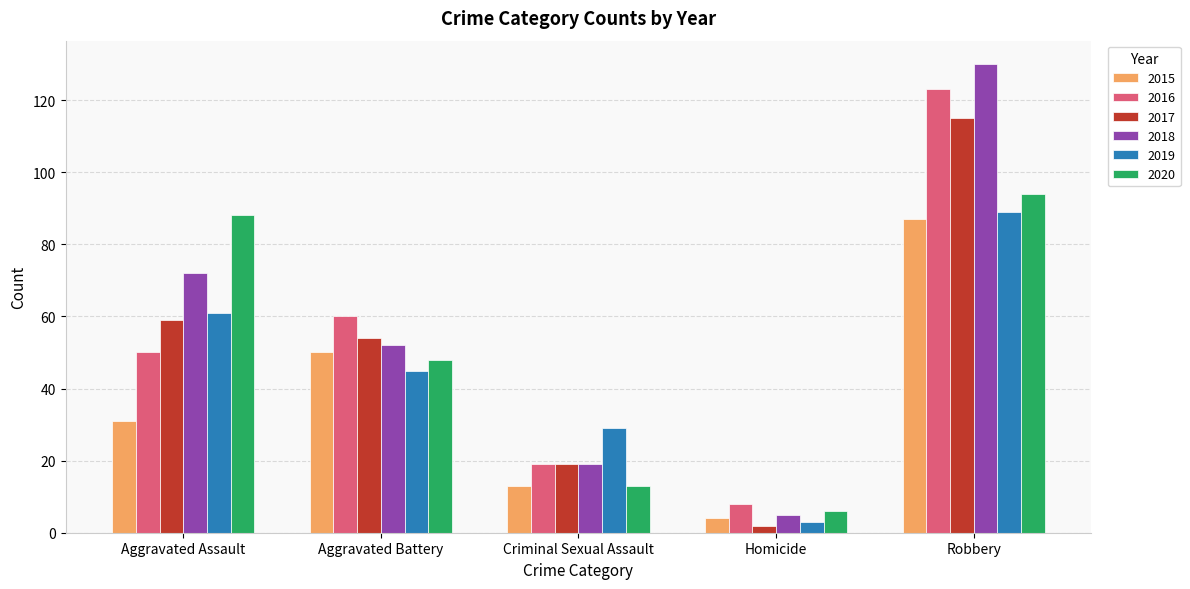

At how many categories does at least one series exceed 41?

3